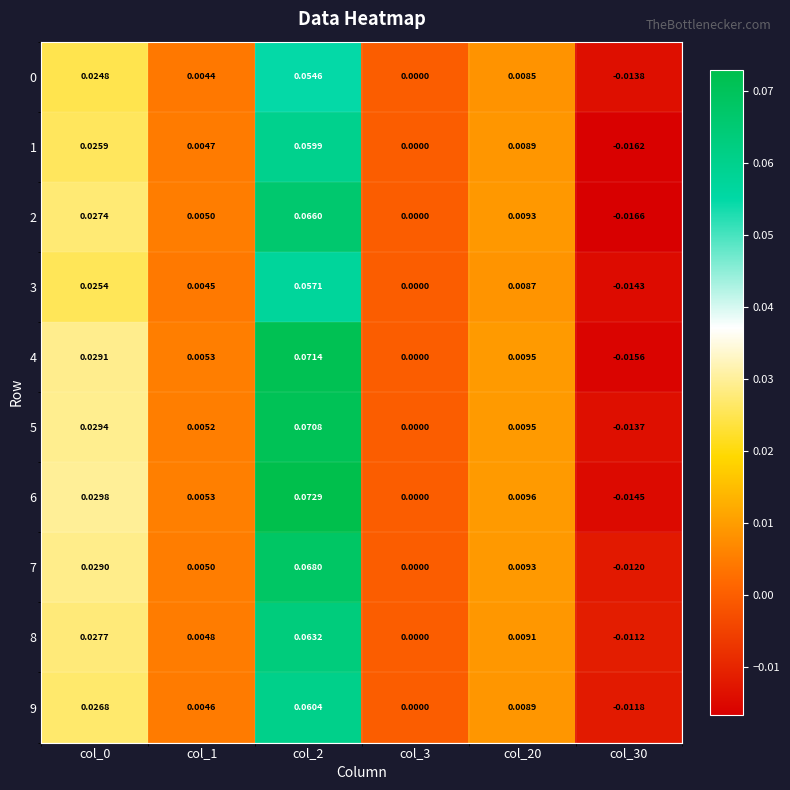

How many series are shown in this chart?

10